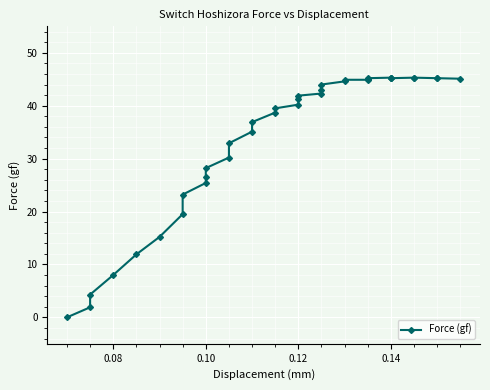

How many categories are shown in the chart?

36